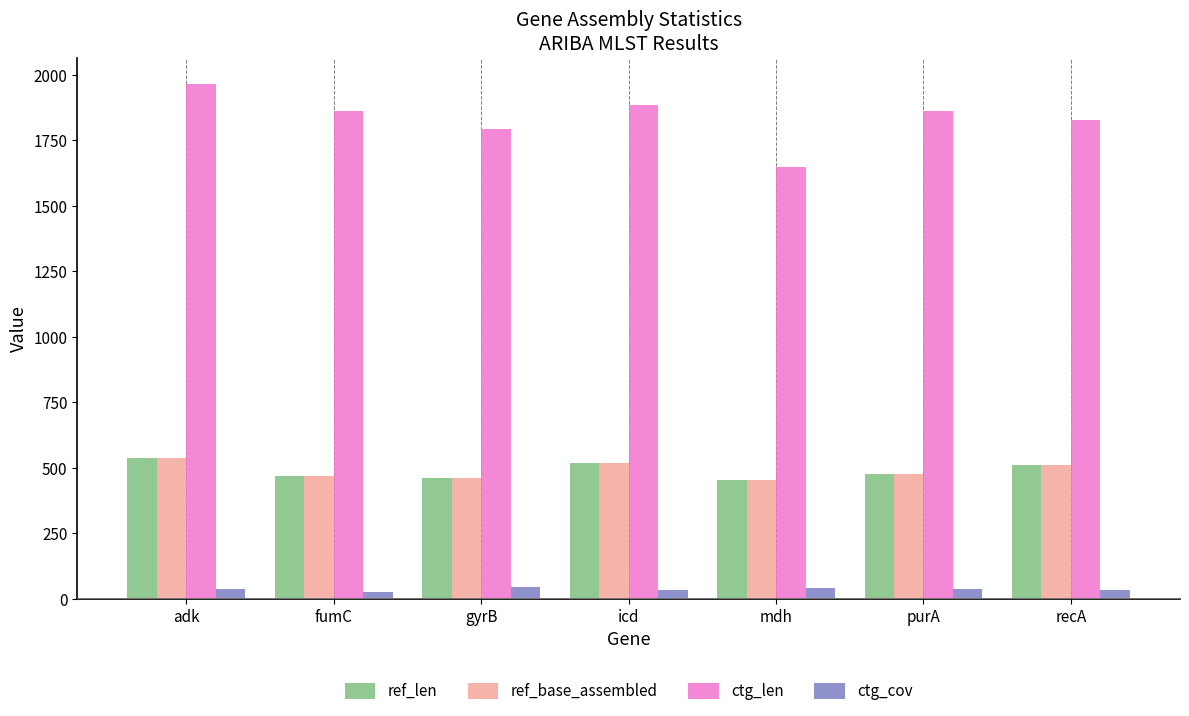

Is the value of ctg_cov at mdh greater than the value of ref_base_assembled at purA?

No